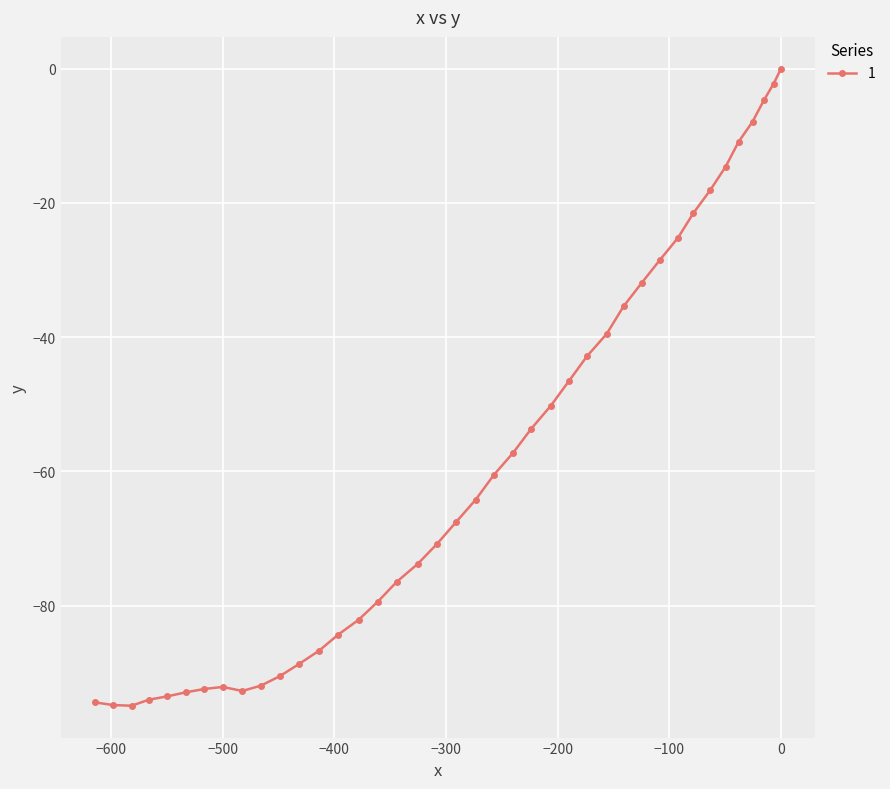

What is the value of the 13th point from the left?

-86.7